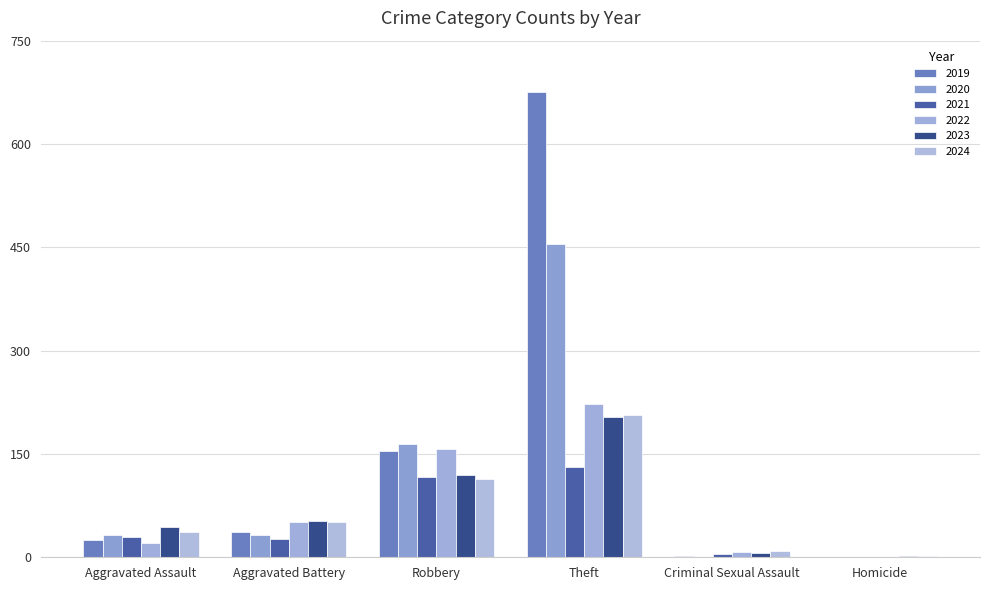

What is the total value across all series at Robbery?

825